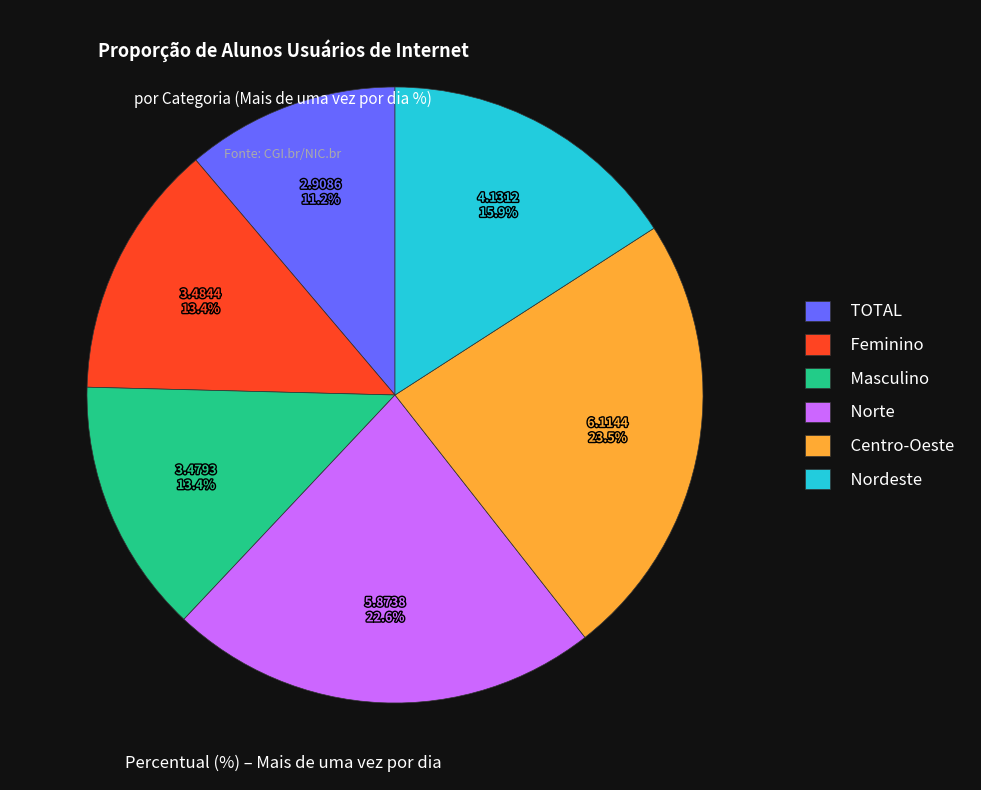

Is Feminino the majority of the pie?

No